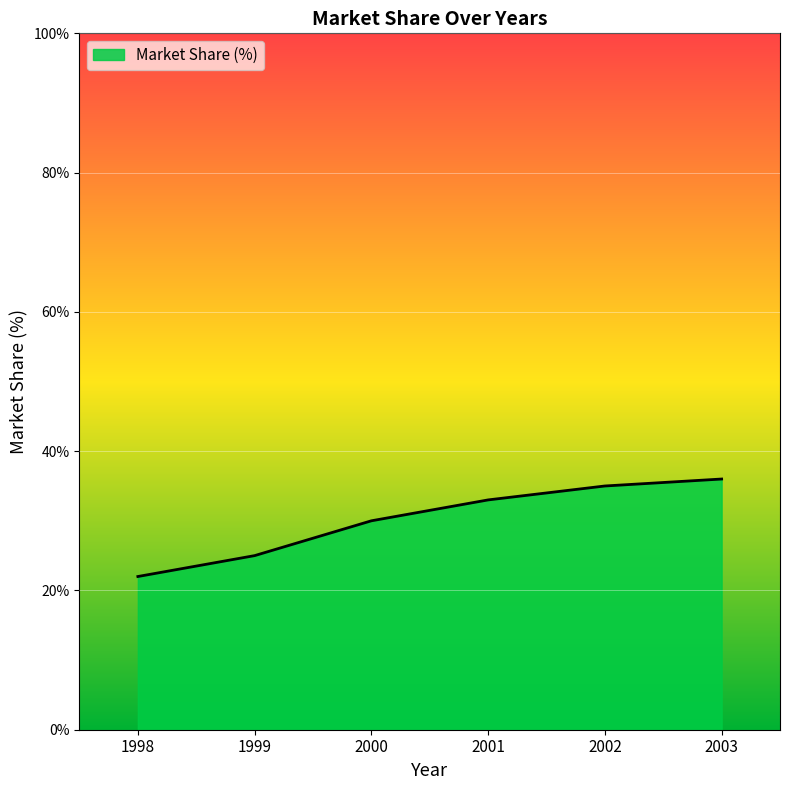

Reading left to right, list all the values displayed in this chart.

1998=22	1999=25	2000=30	2001=33	2002=35	2003=36